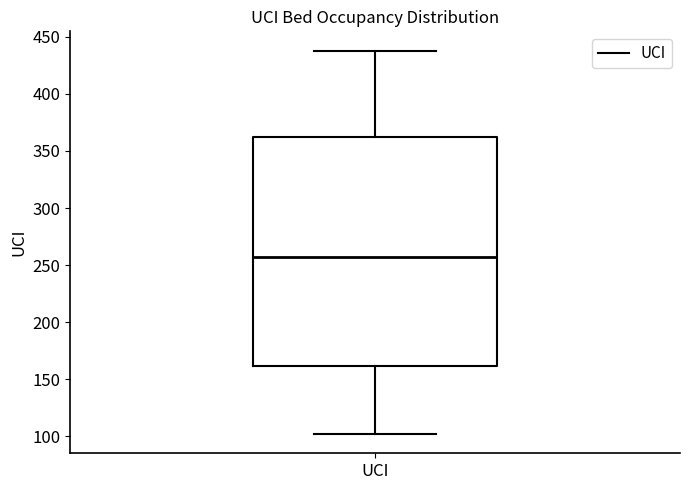

Transcribe this box plot: give where the median line is, the range the box spans, and where the two whiskers end, as read against the y-axis. The values are not printed on the chart, so give them approximately, as read against the axis.

median 255, box 160 to 360, whiskers 100 to 440